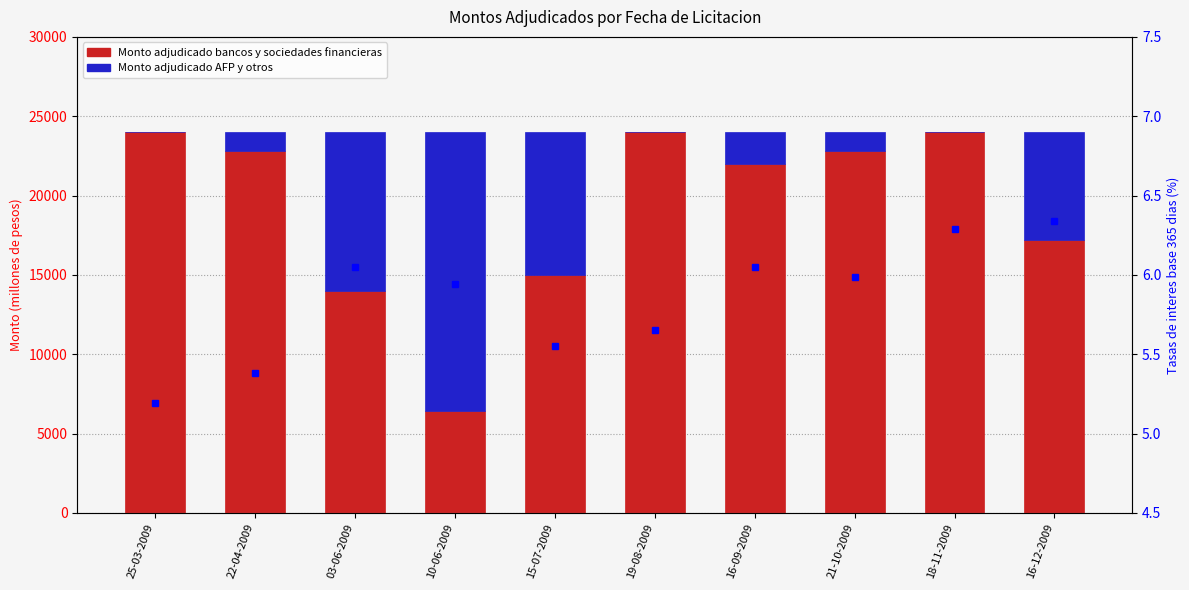

What is the label of the 7th bar from the left?

16-09-2009